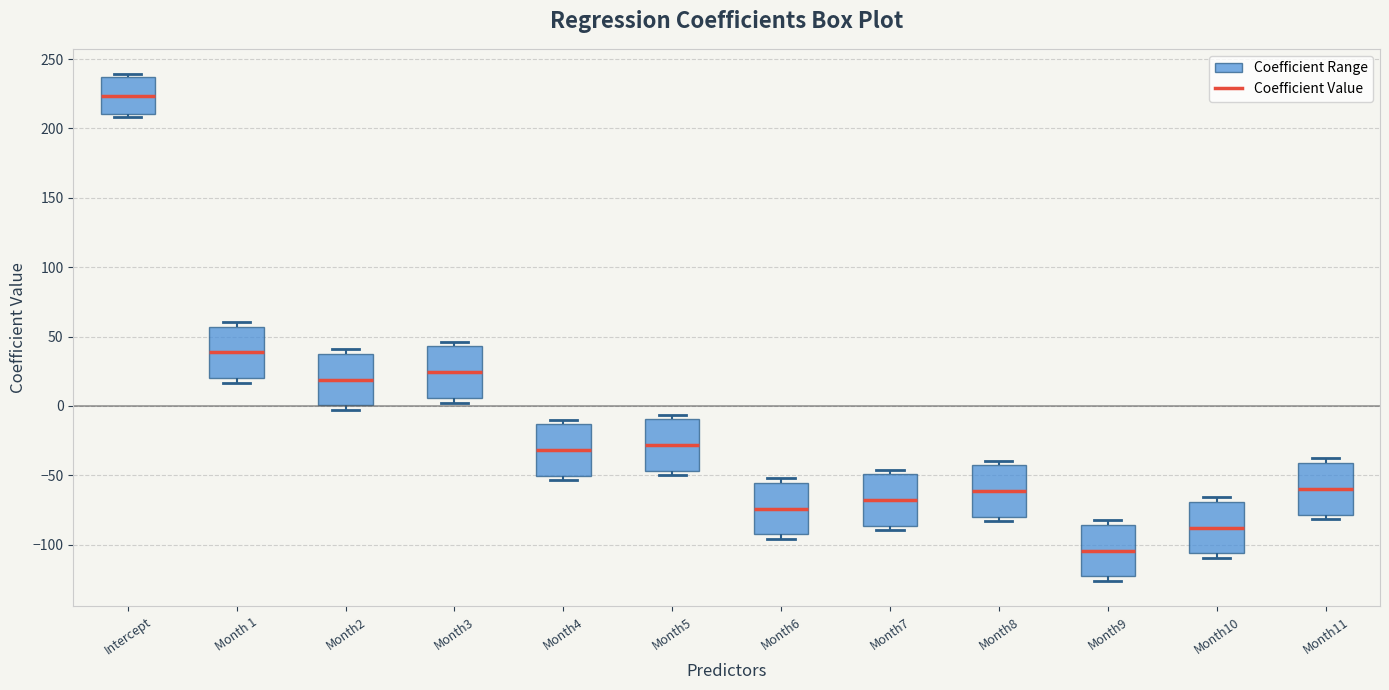

Where does the median line of the box for Month9 sit on the y-axis? The values are not printed on the chart, so give them approximately, as read against the axis.

-105